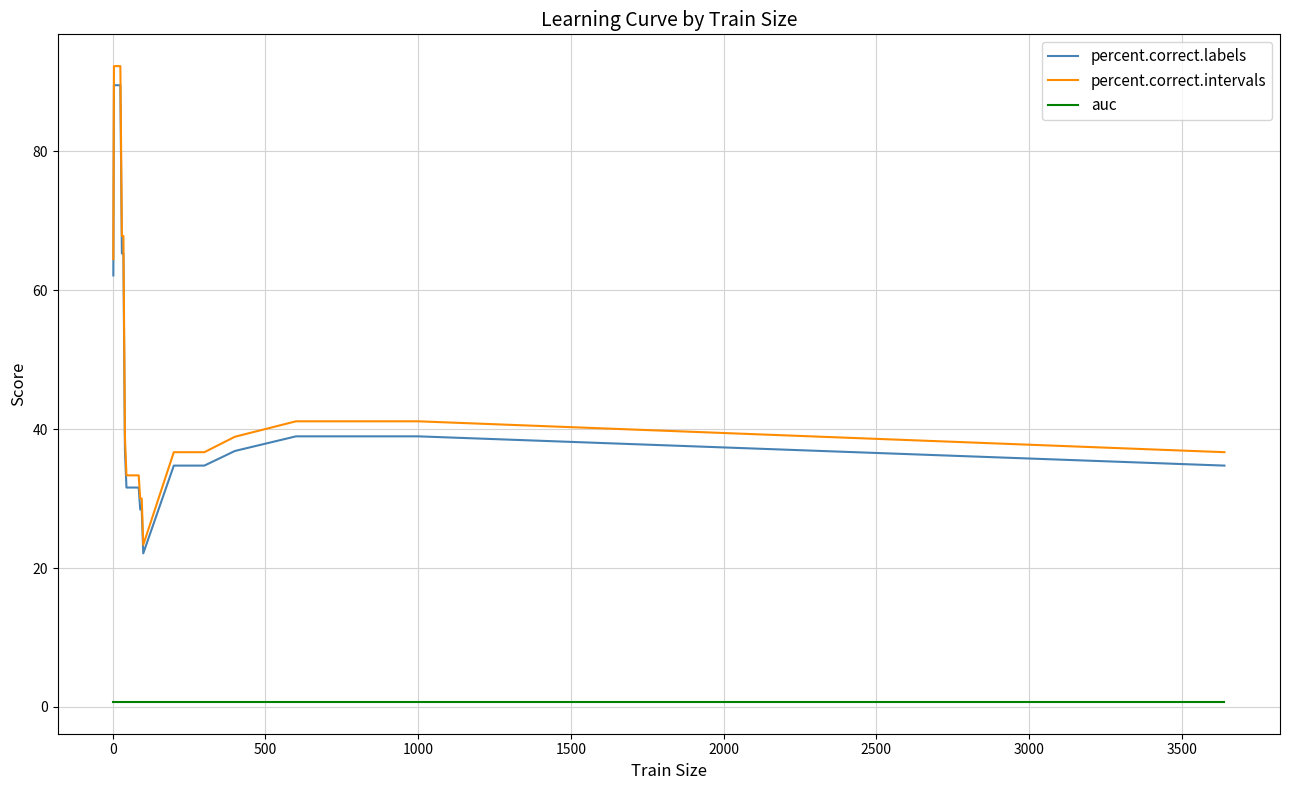

What is the minimum value for percent.correct.intervals?

23.3